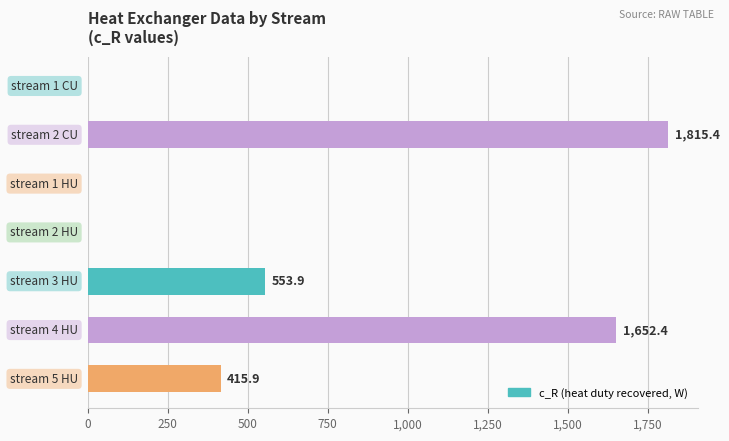

What is the greatest value displayed?

1815.4